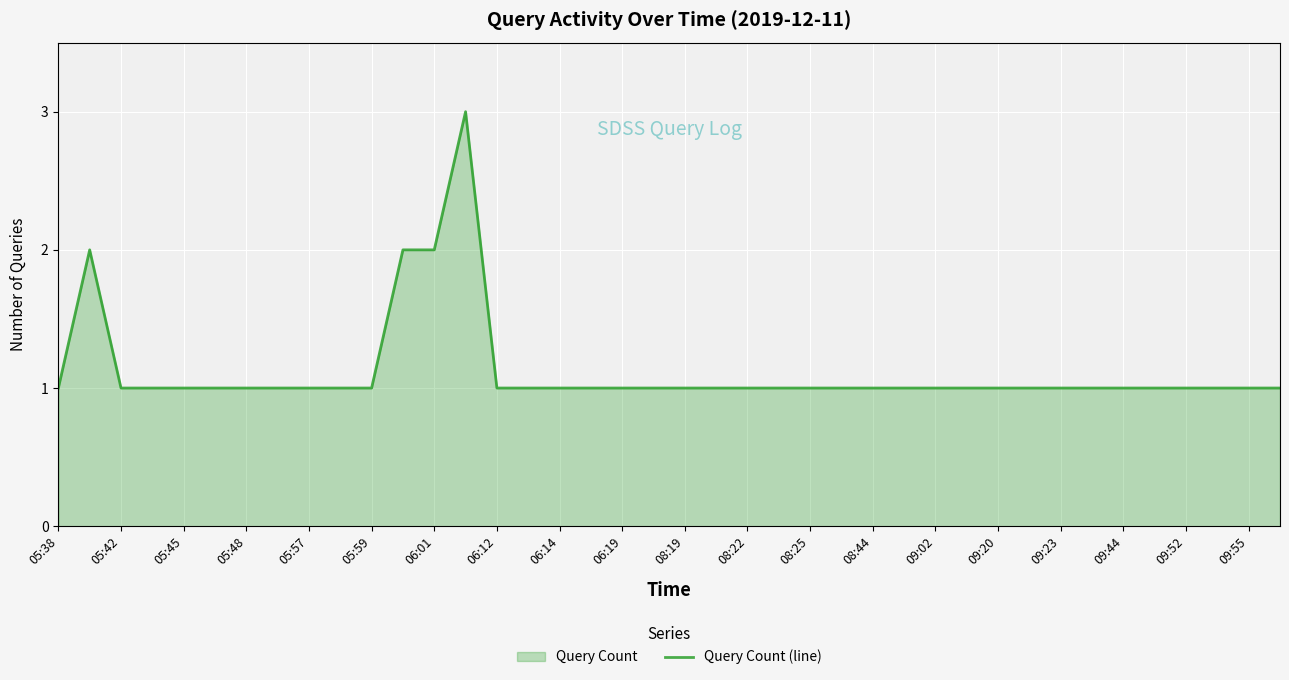

Count the number of values greater than 1.

4